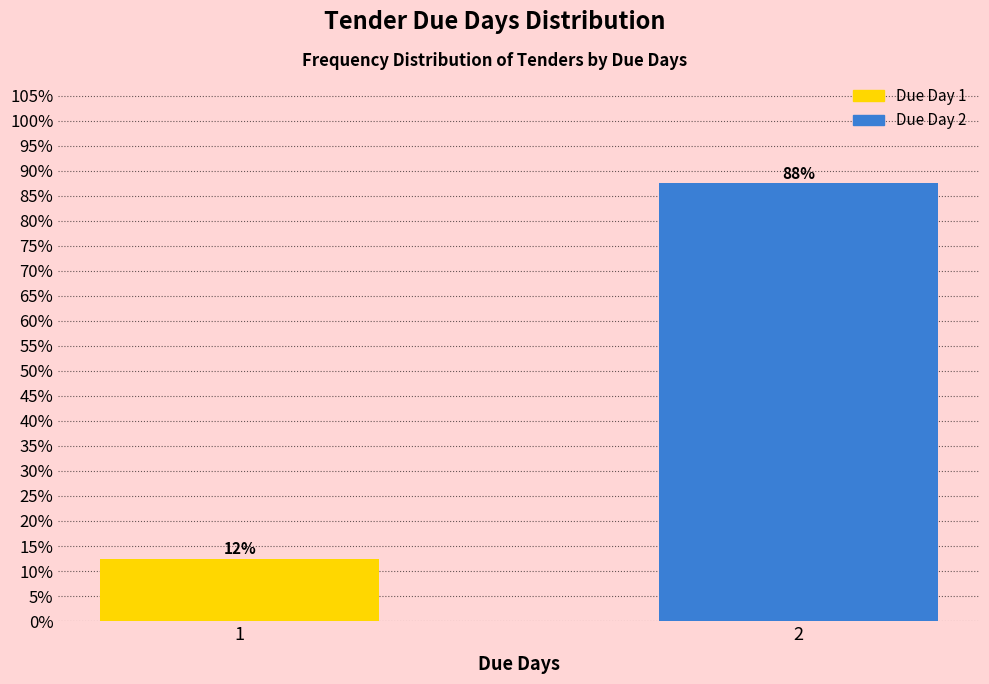

How many bars are there in total?

2